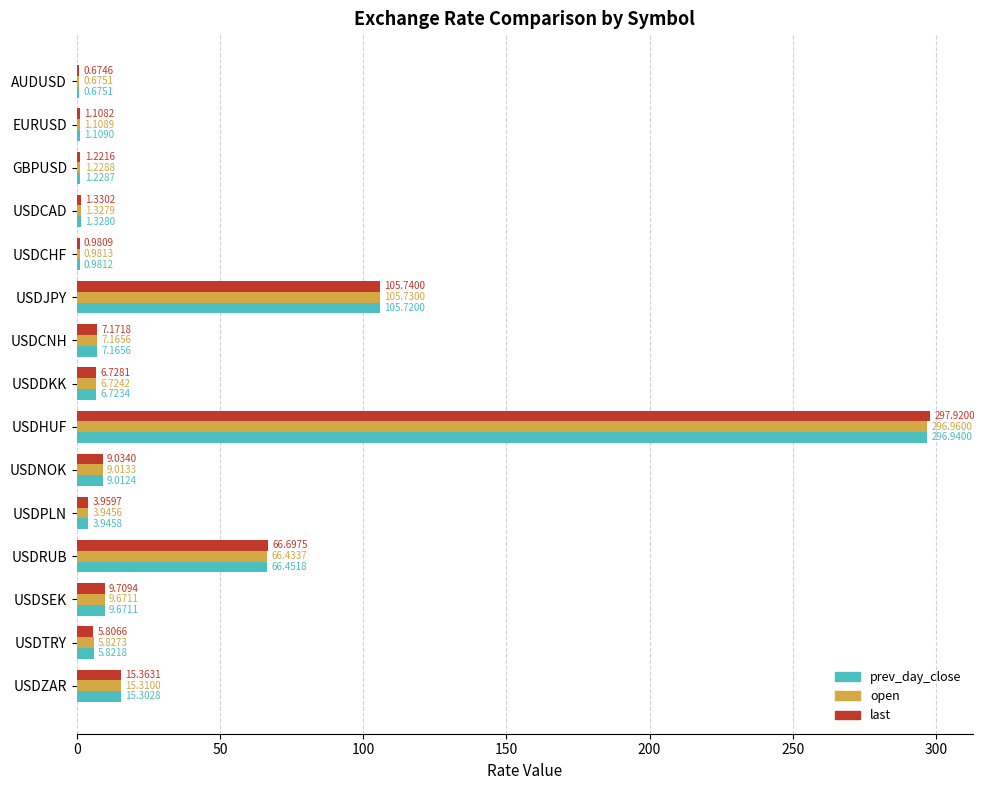

Which label corresponds to the largest value in the chart?

USDHUF